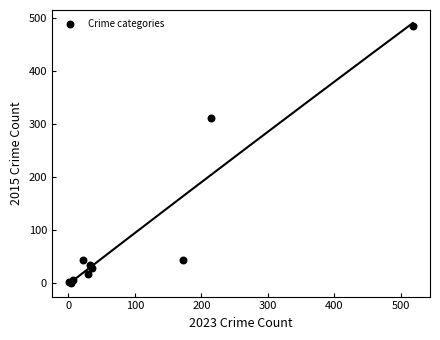

What Y value in the scatter plot is closest to 243?

312